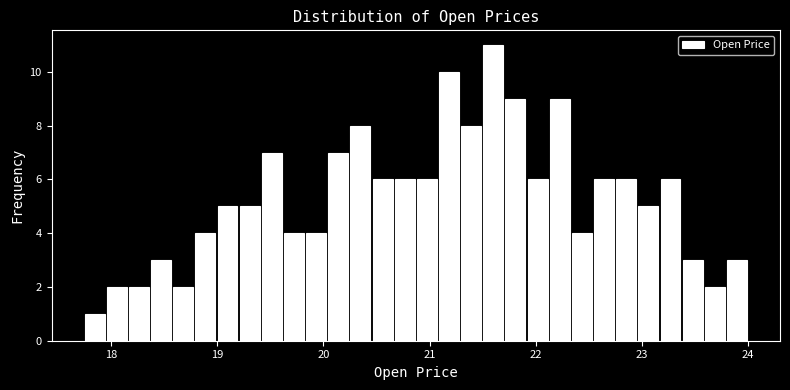

Read against the x-axis, roughly where is the centre of the tallest bar?

21.6